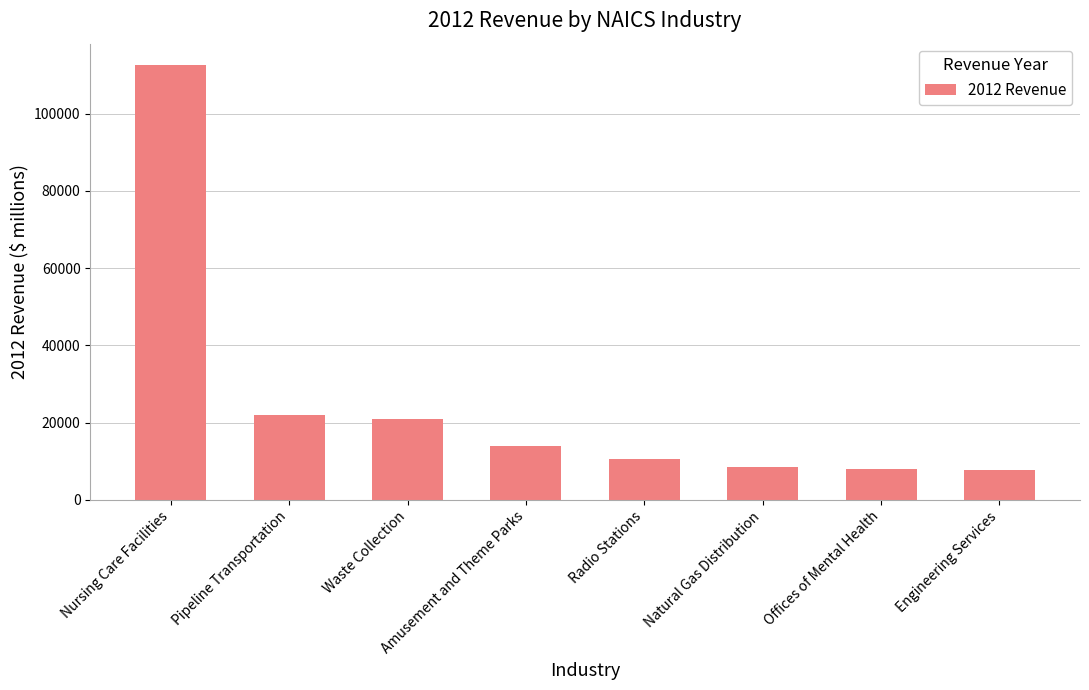

True or false: the data shows 8384 at Natural Gas Distribution.

True